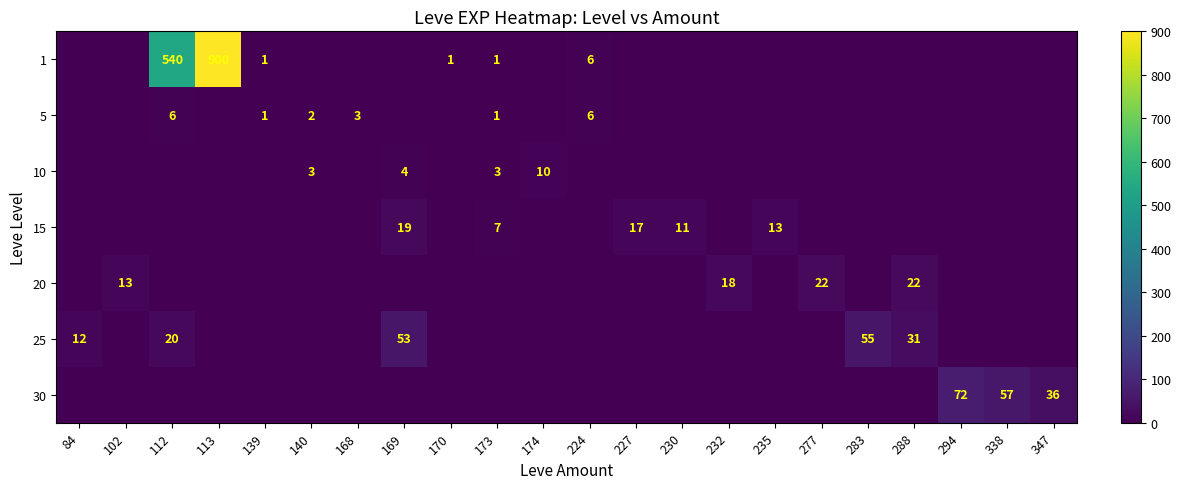

Which has a higher value, 113 or 170?

113